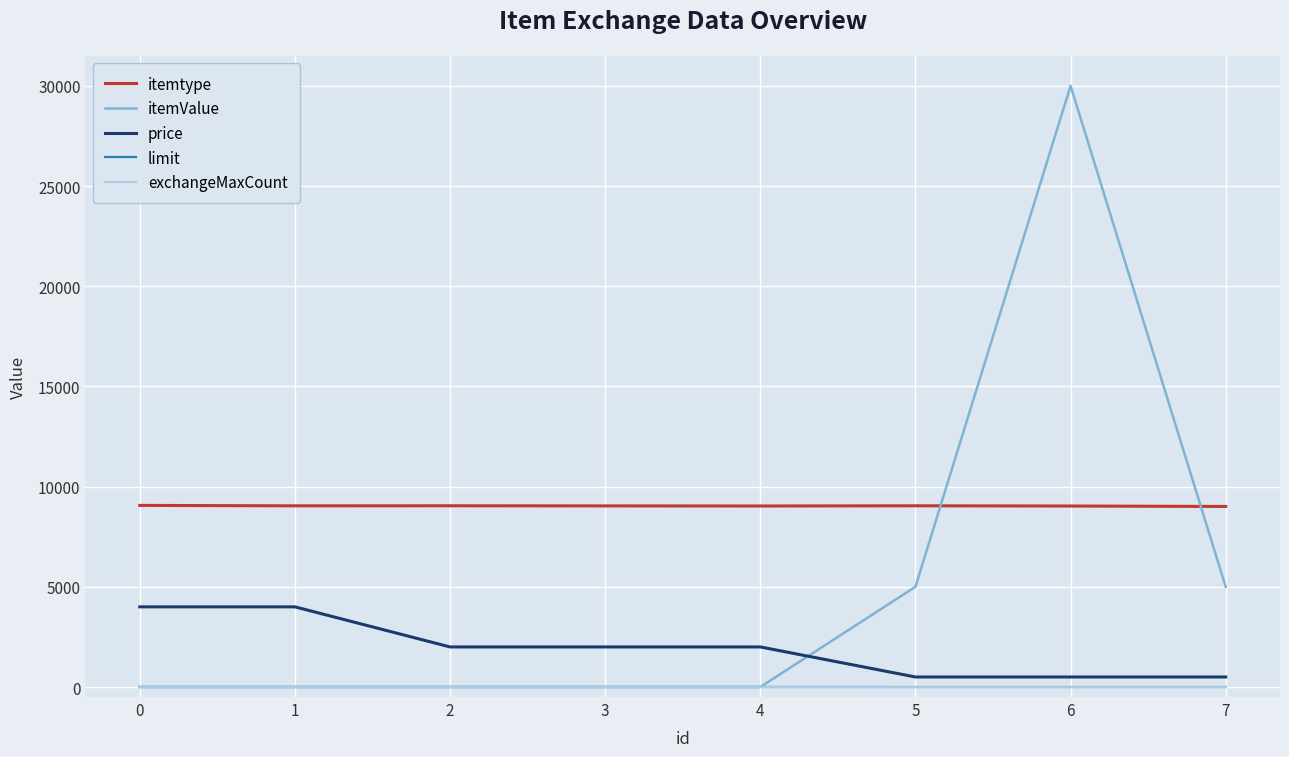

What is the sum of all itemtype values?

72304